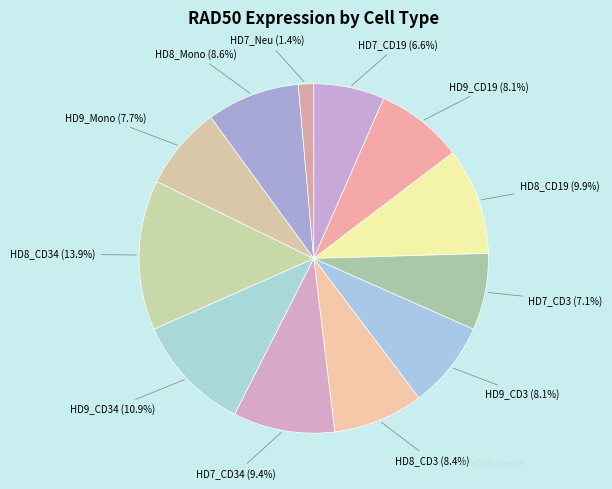

Rank the categories by value from lowest to highest.

HD7_Neu, HD7_CD19, HD7_CD3, HD9_Mono, HD9_CD3, HD9_CD19, HD8_CD3, HD8_Mono, HD7_CD34, HD8_CD19, HD9_CD34, HD8_CD34